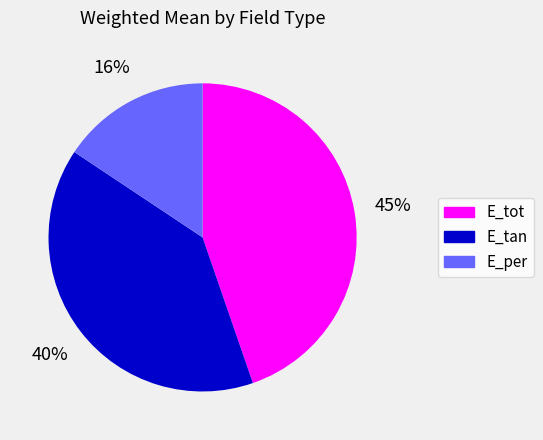

Which slice is the largest?

E_tot